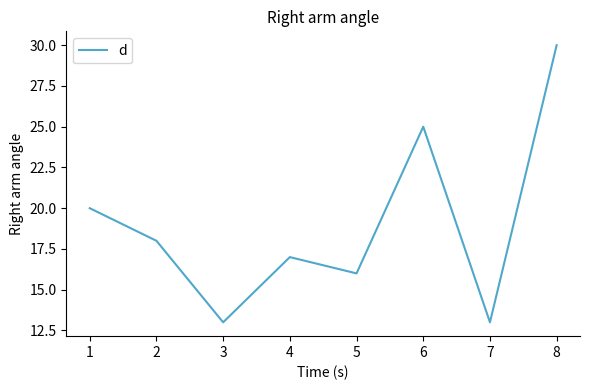

How many lines are shown in the chart?

1